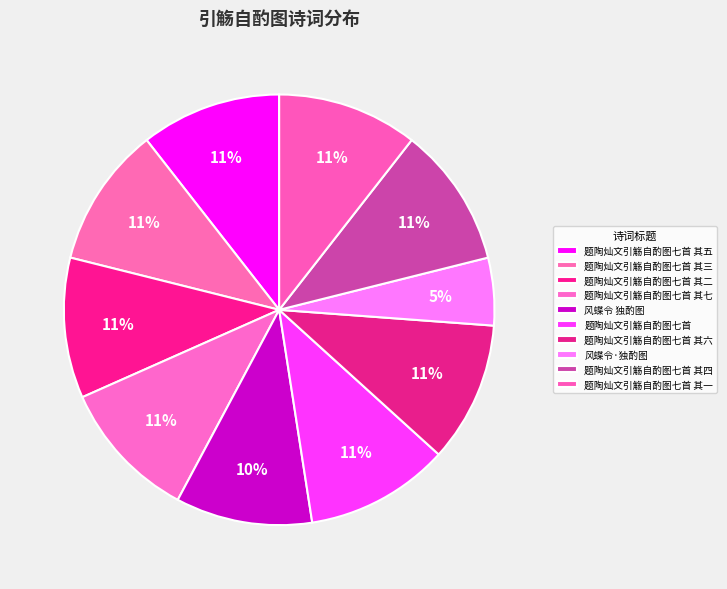

Does 题陶灿文引觞自酌图七首 其一 account for over 50% of the chart?

No